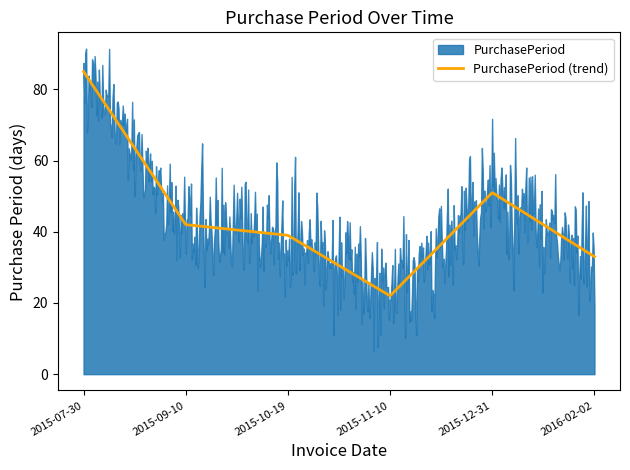

How many points are higher than both their immediate neighbors (excluding endpoints)?

1